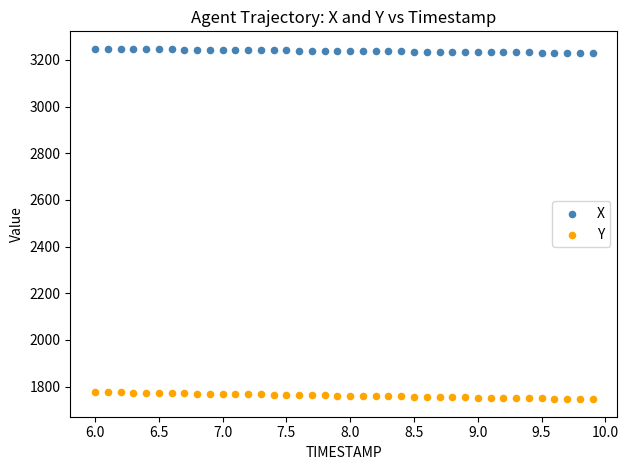

Which series has the widest spread of Y values?

Y